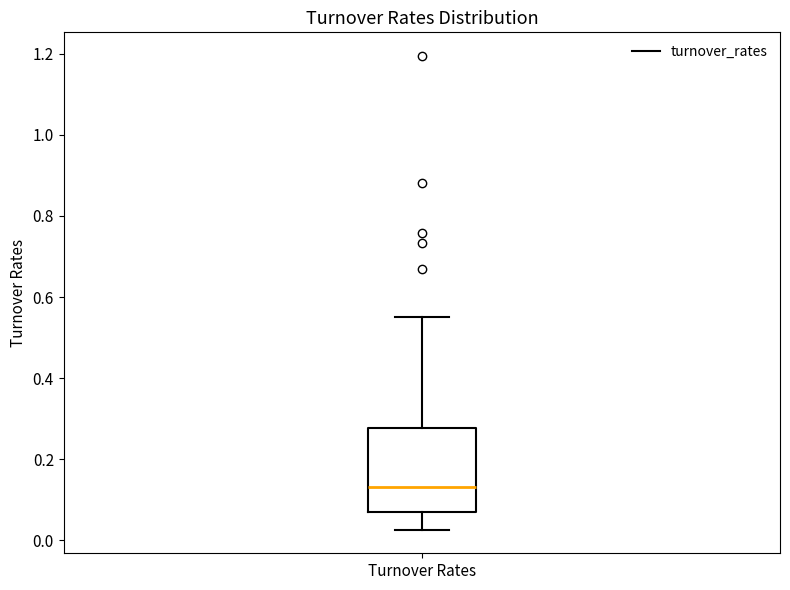

Transcribe this box plot: give where the median line is, the range the box spans, and where the two whiskers end, as read against the y-axis. The values are not printed on the chart, so give them approximately, as read against the axis.

median 0.14, box 0.06 to 0.28, whiskers 0.02 to 0.56